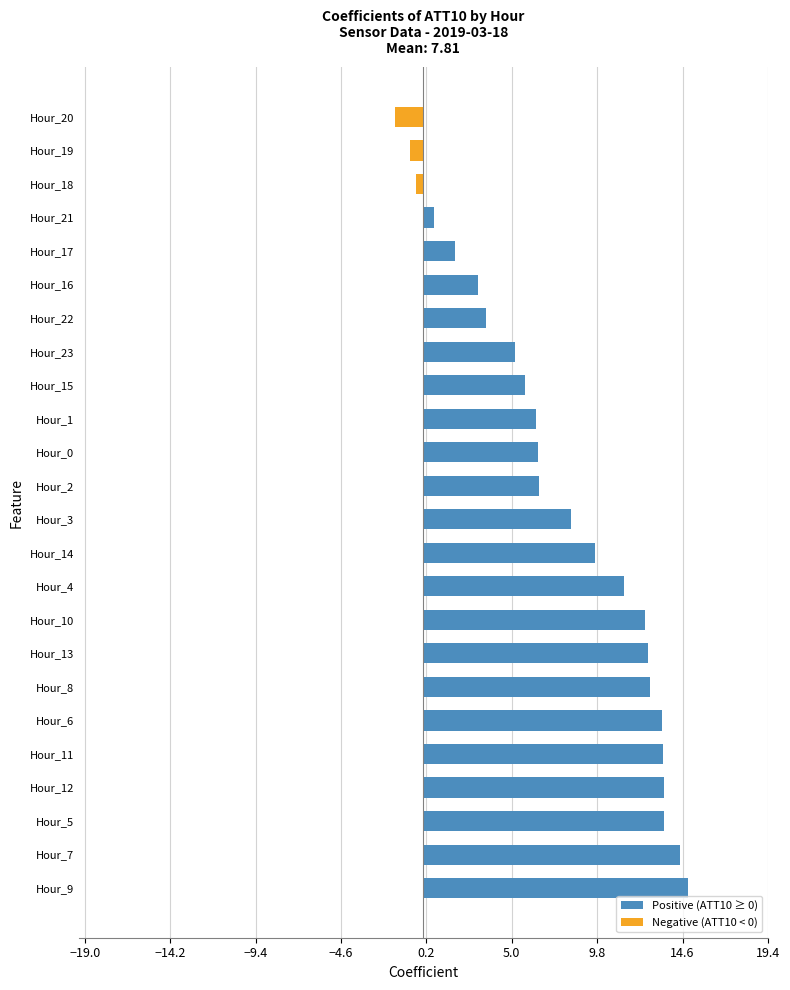

What is the change in value from Hour_11 to Hour_23?

-8.3